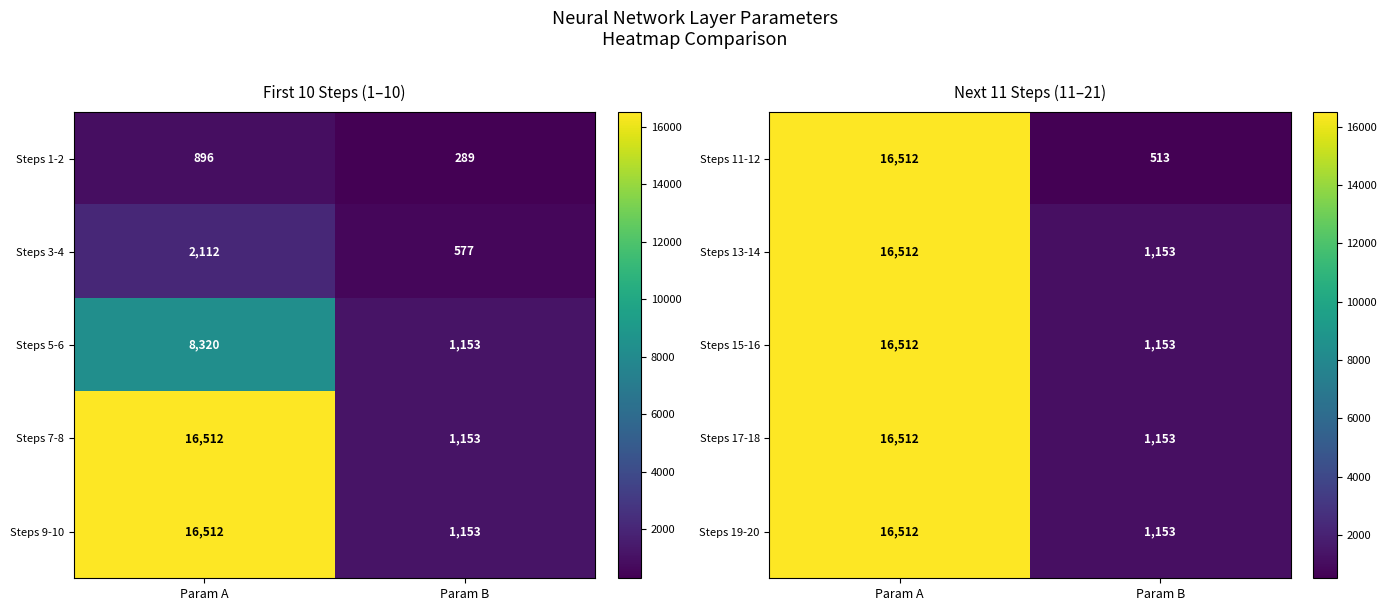

Between Param B and Param A, which is larger?

Param A